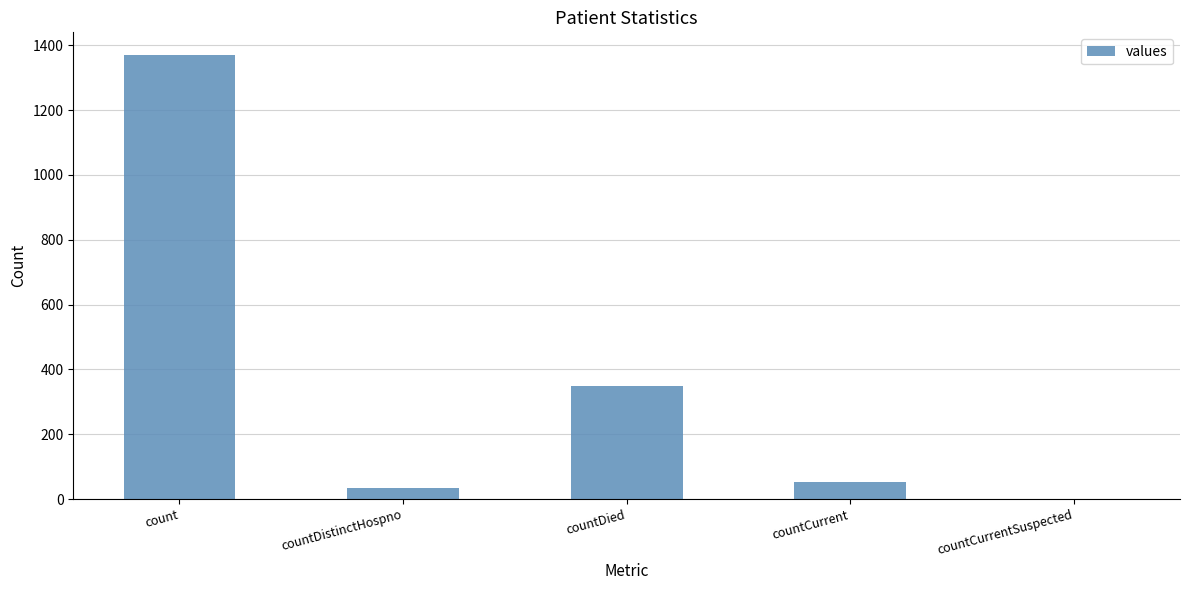

What is the average value?

361